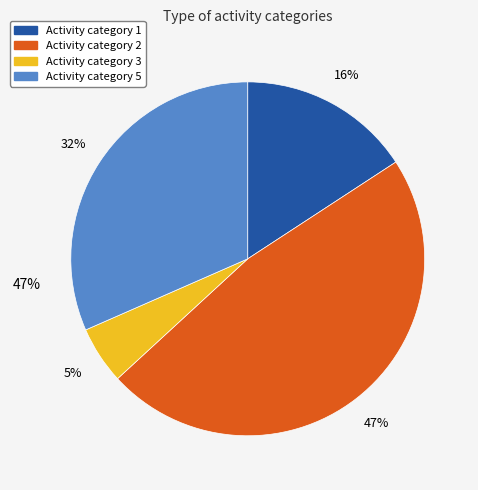

What is the smallest slice in the pie chart?

3